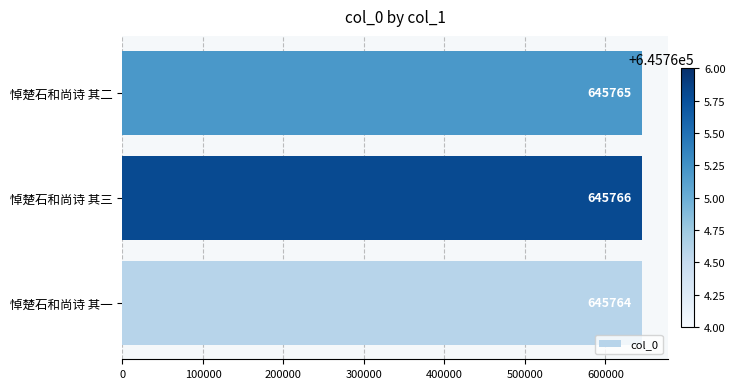

How many data points are less than 645765?

1